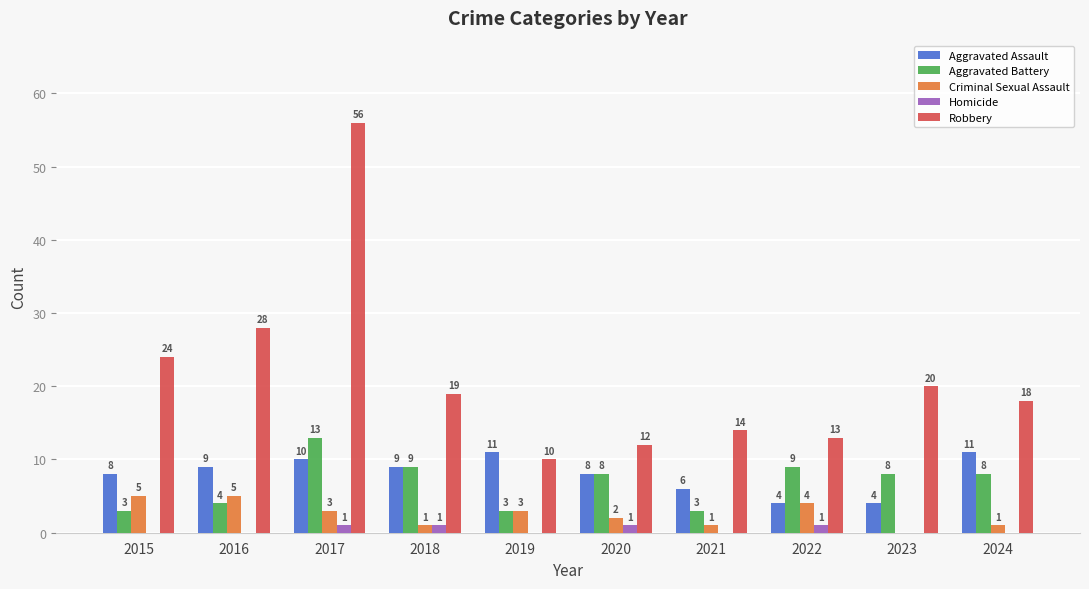

Which series has the largest range (max minus min)?

Robbery